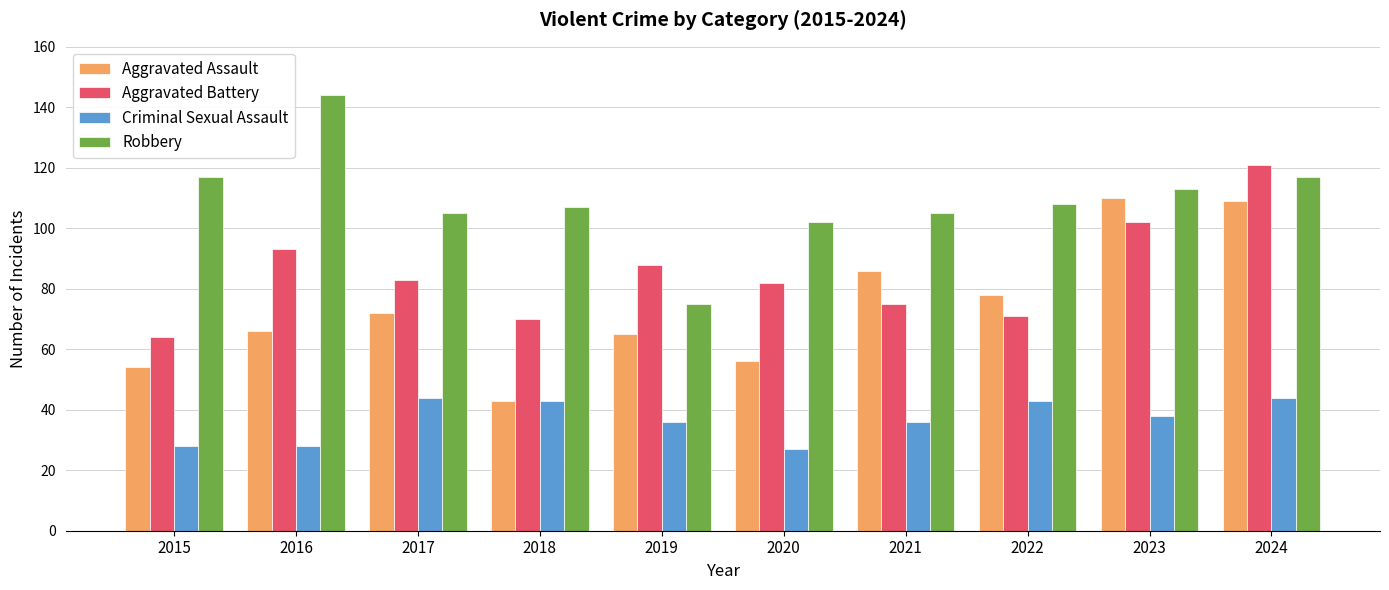

What is the difference between the second highest and minimum values in the Aggravated Battery series?

38